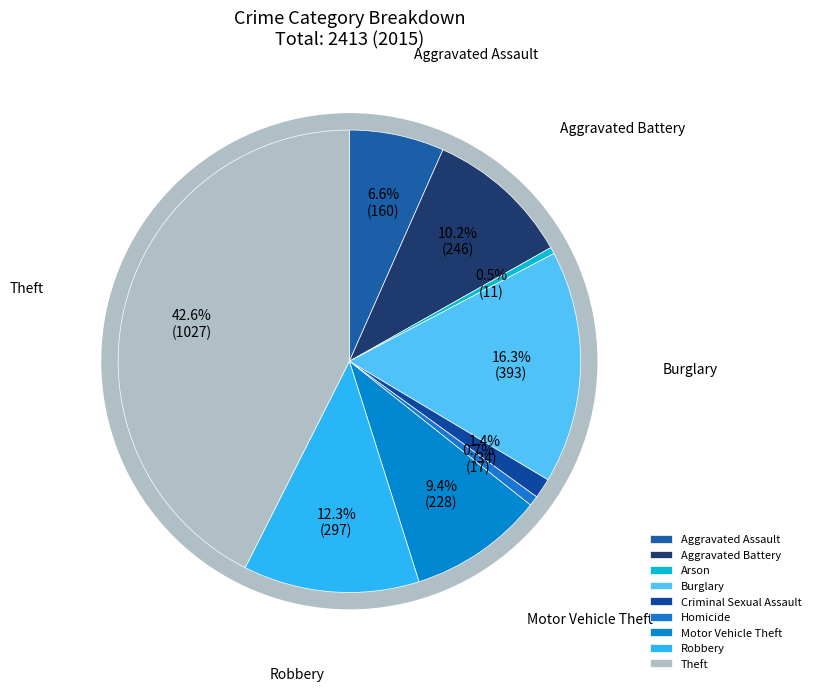

To the nearest percent, what percentage of the pie is Homicide?

1%